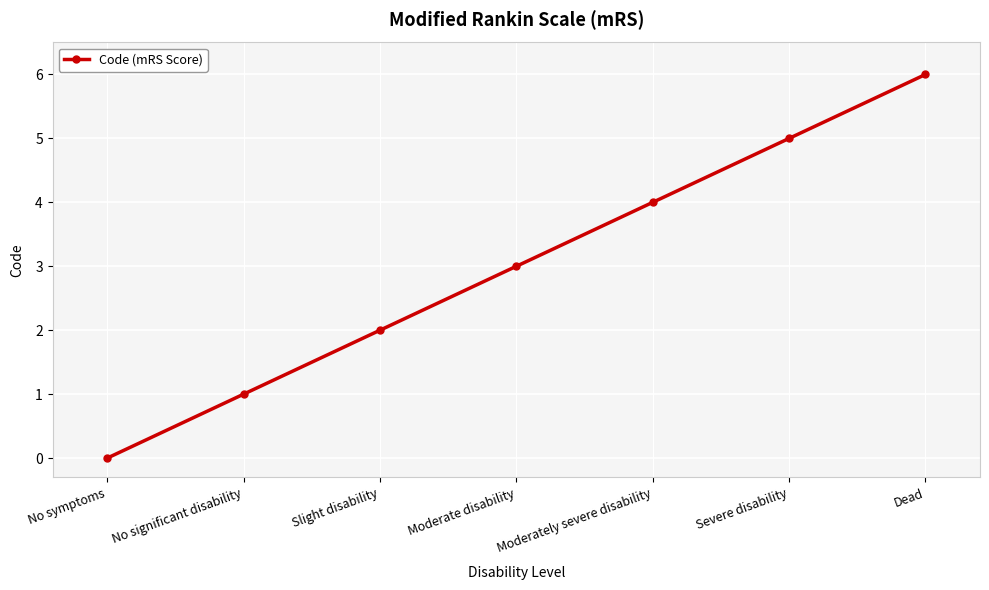

True or false: the data shows 0 at No symptoms.

True